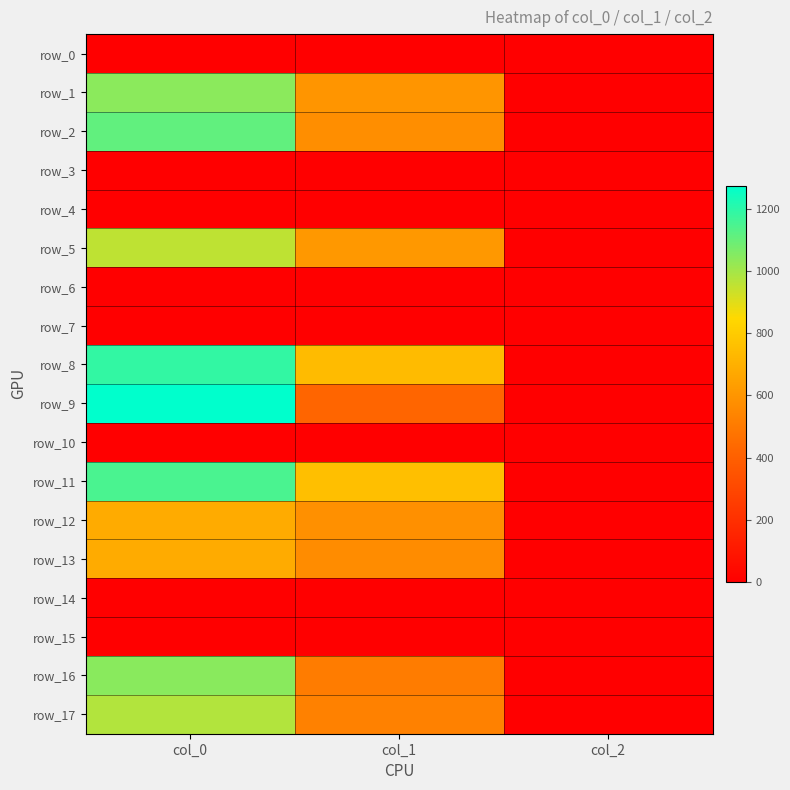

List the labels in order of row_14 value, largest first.

col_0, col_1, col_2